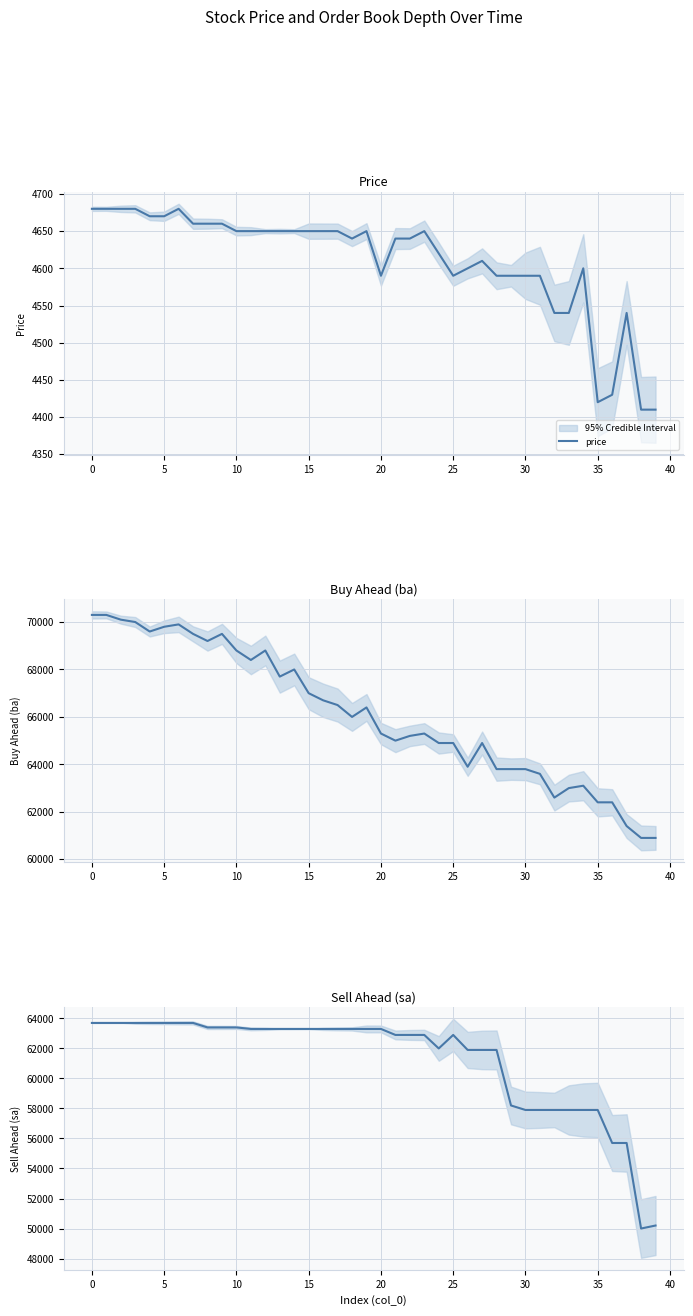

What is the label of the 10th point from the right?

30